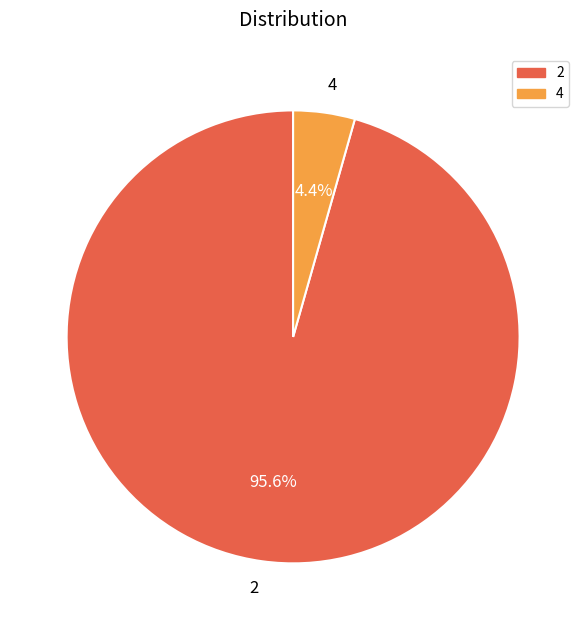

What portion of the pie excludes 4?

95.6%